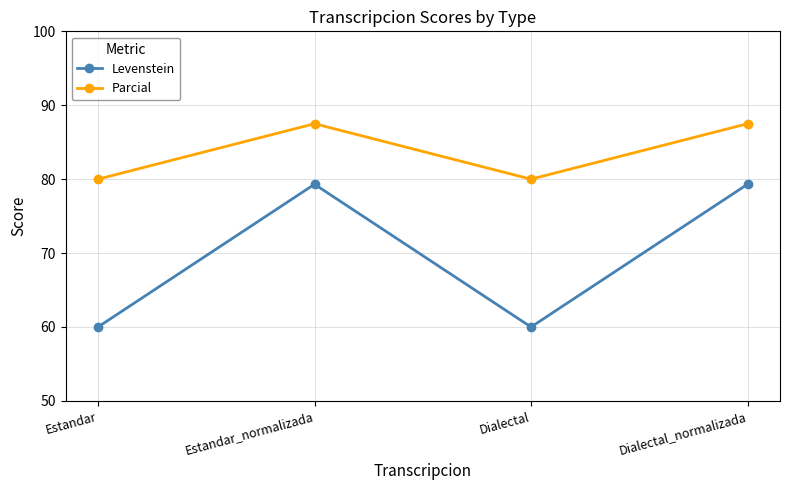

What is the difference between the second highest and second lowest values in the Levenstein series?

19.3